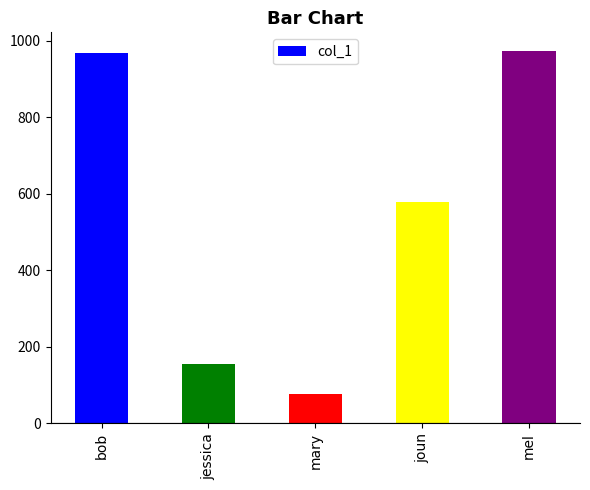

True or false: the data shows 119 at mary.

False